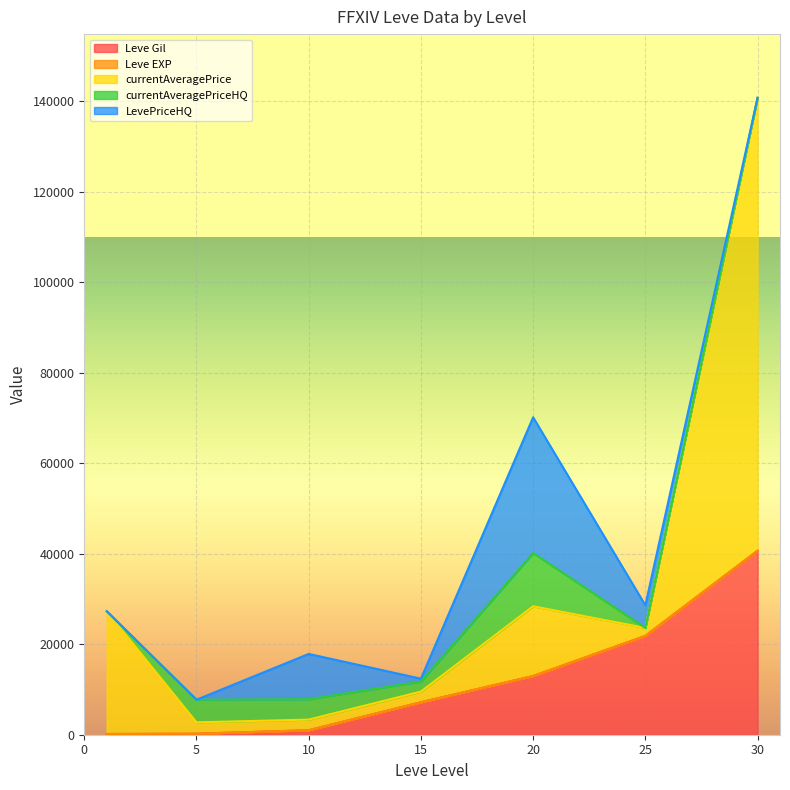

What is the total value across all series at 1?

27289